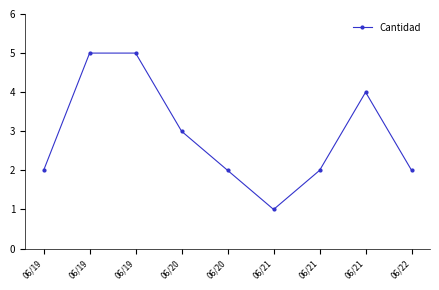

What is the sum of all values?

26